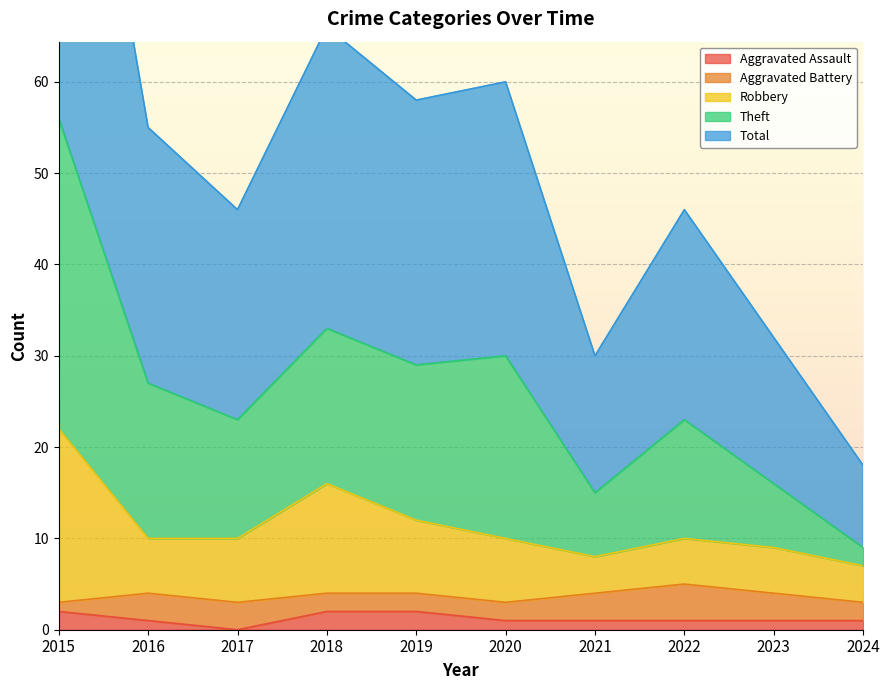

At which category is the sum across all series the highest?

2015